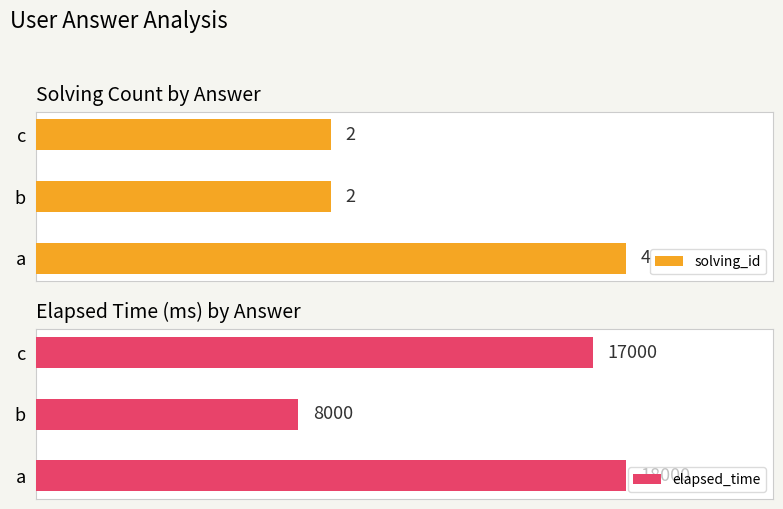

What are all the series names shown in the legend?

solving_id, elapsed_time